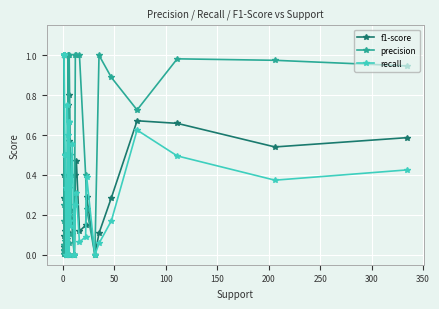

Count the number of categories in the chart.

40